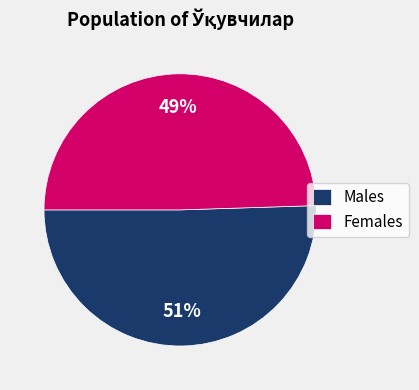

Which category has the smallest portion of the pie?

Females